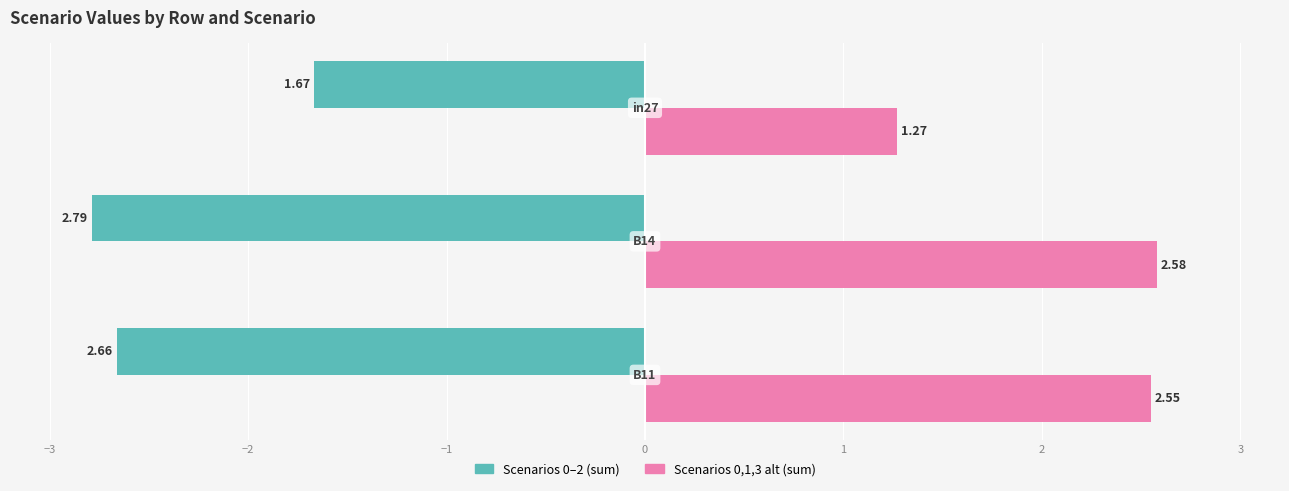

At how many categories does at least one series exceed 0?

3